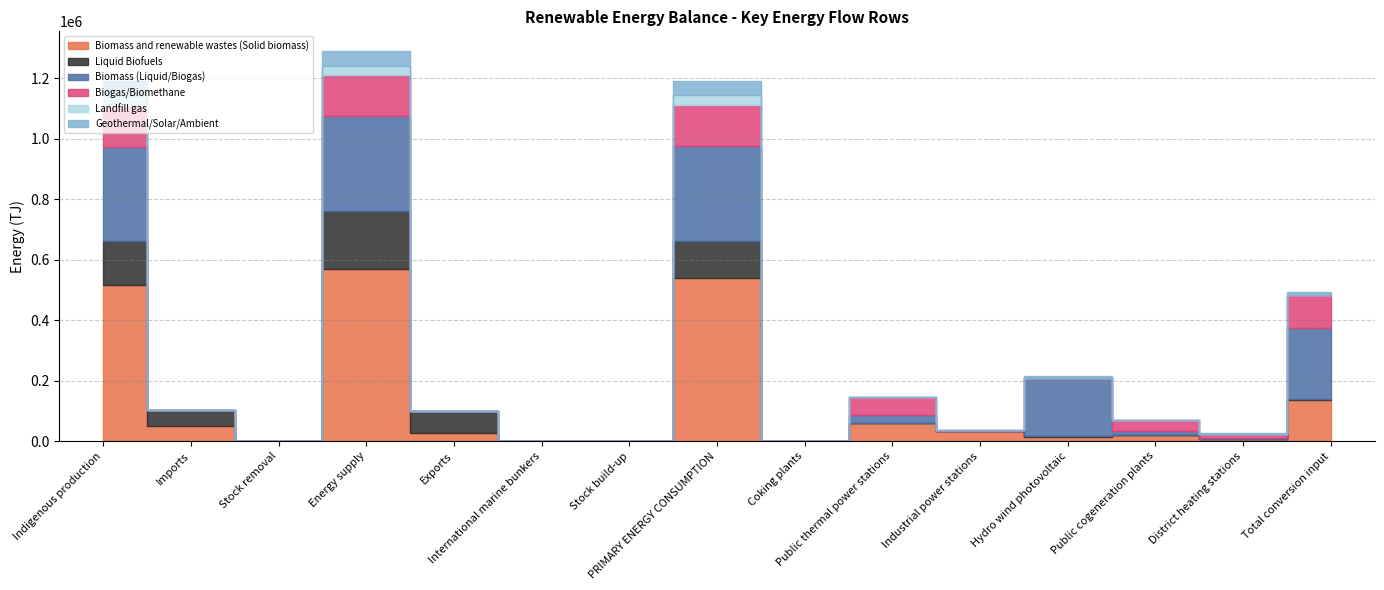

What is the label of the 13th point from the right?

Stock removal